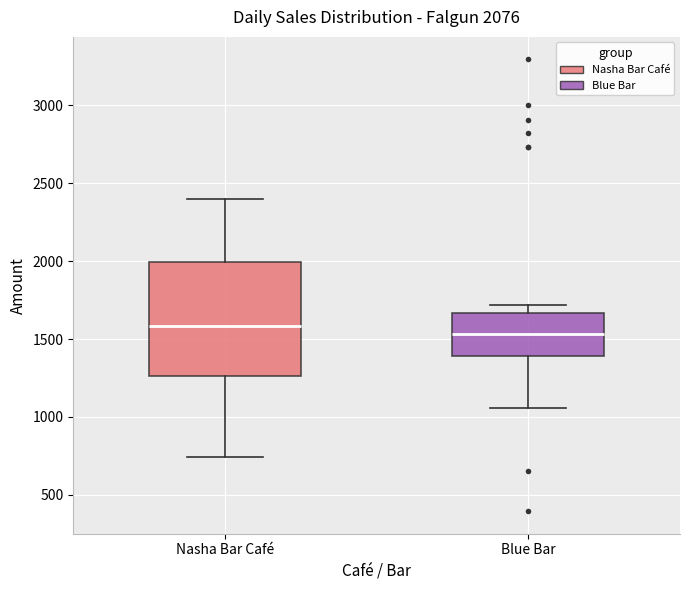

Which box is the tallest, from its lower edge to its upper edge?

Nasha Bar Café